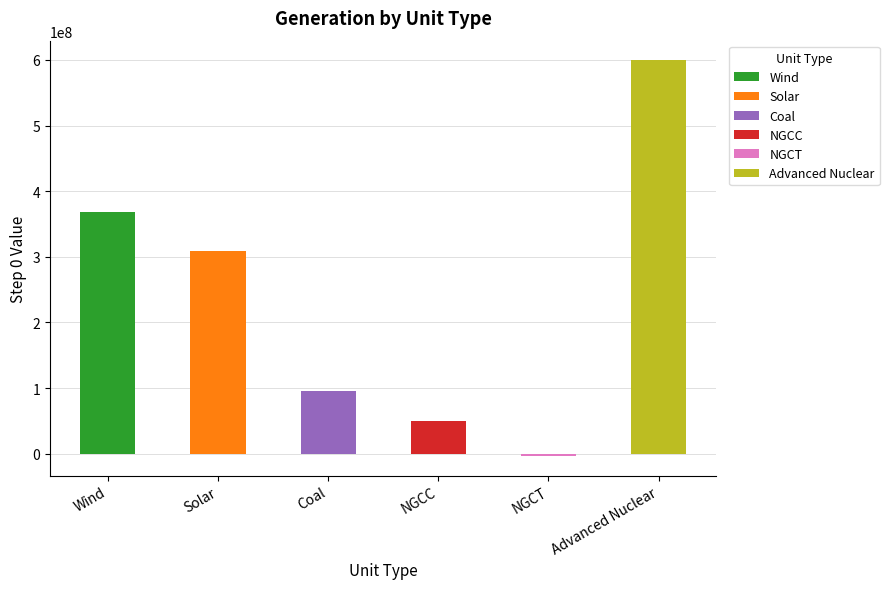

What is the label of the 5th bar from the left?

NGCT